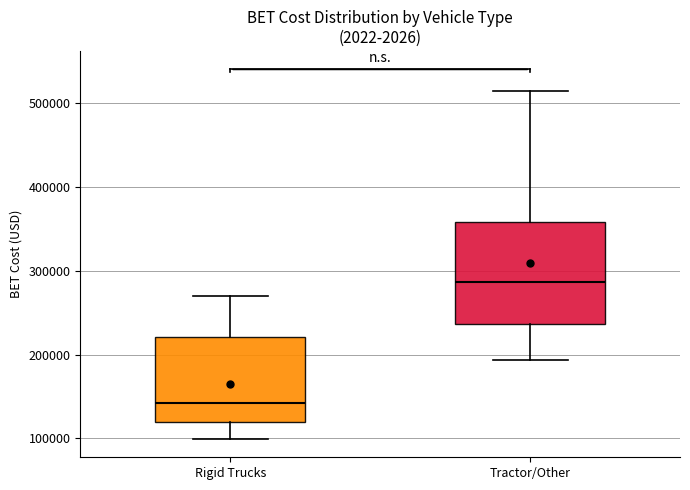

Which box's median line is the lowest?

Rigid Trucks